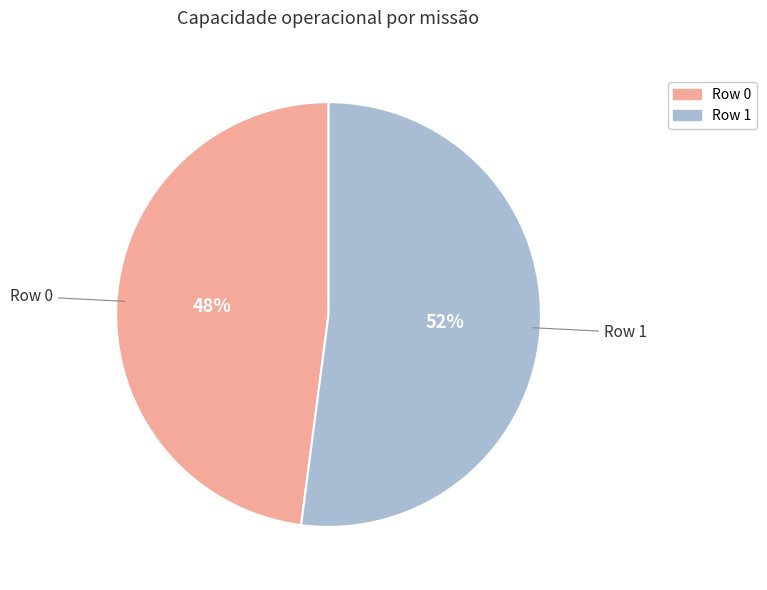

Do Row 1 and Row 0 together represent more than half of the pie?

Yes